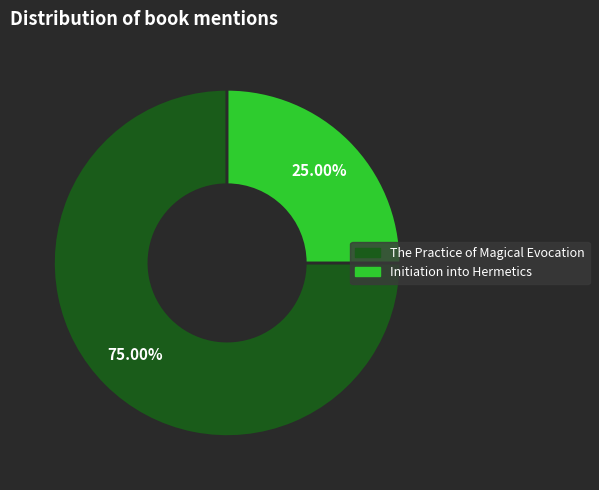

Rank the categories by value from lowest to highest.

Initiation into Hermetics, The Practice of Magical Evocation